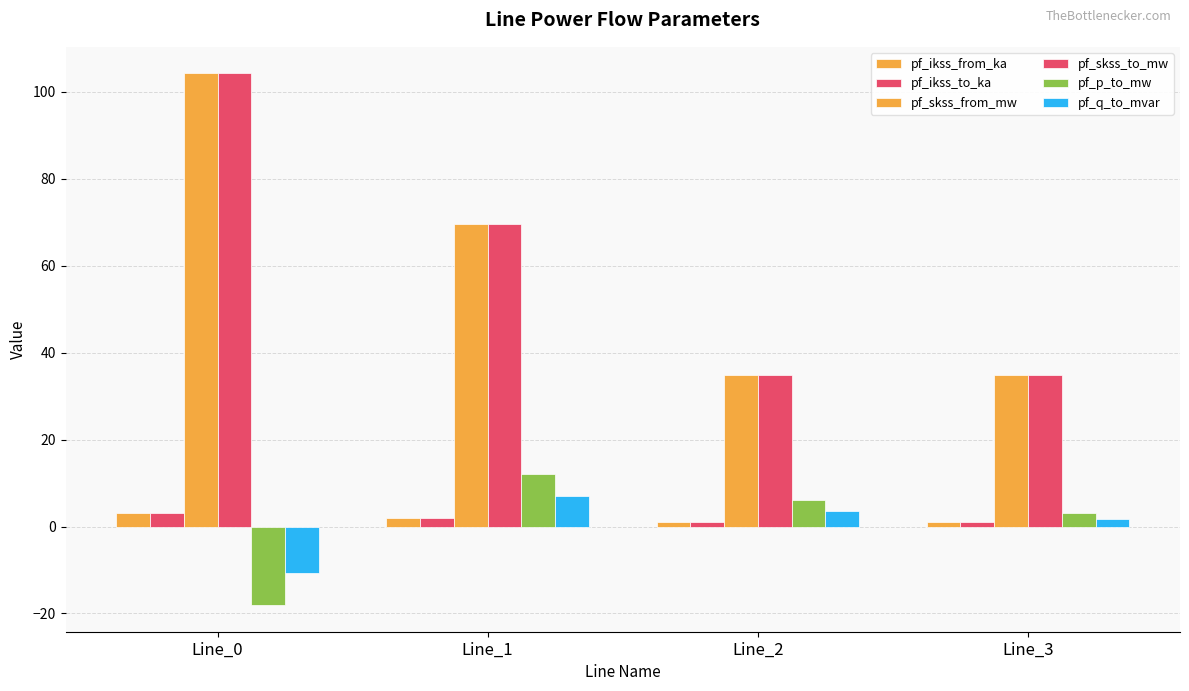

Are the bars grouped side by side (vs. stacked)?

Yes